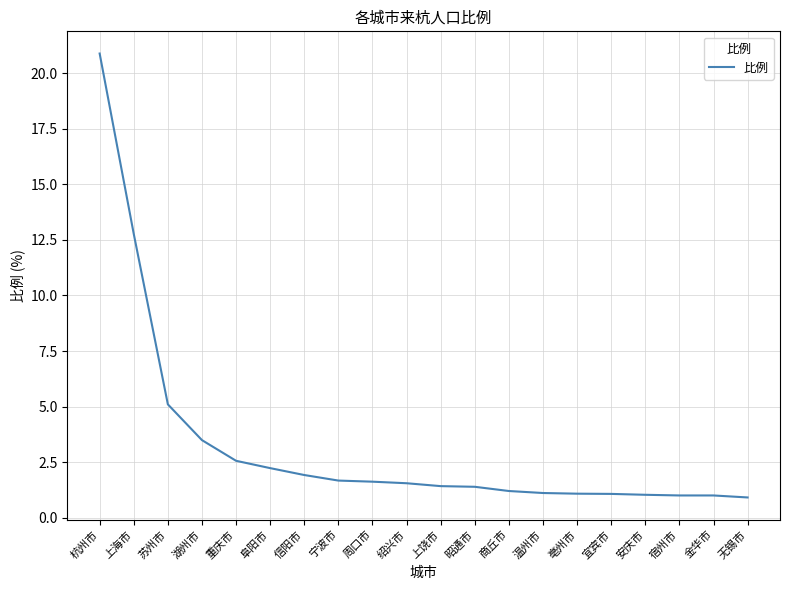

What value does the data have at 昭通市?

1.4